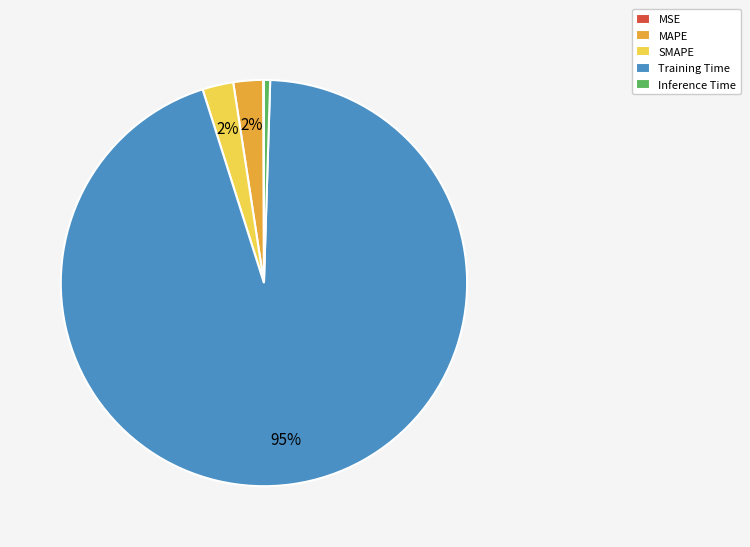

True or false: Inference Time accounts for 0% of the total.

True